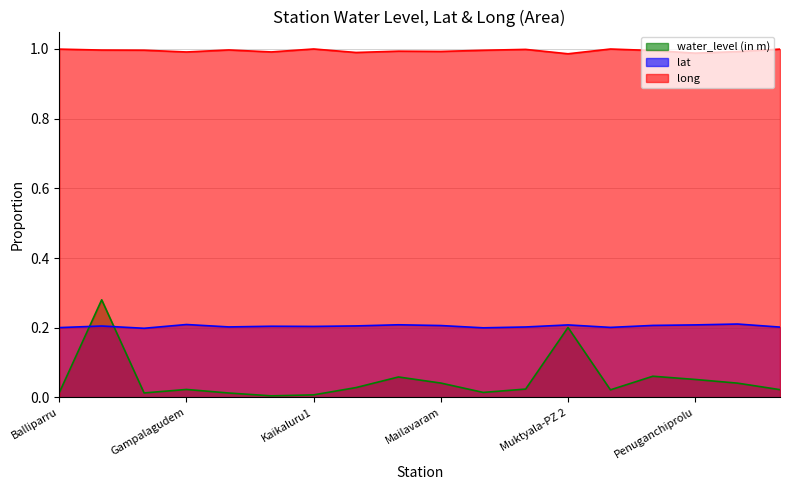

What is the label of the 11th point from the left?

Movva